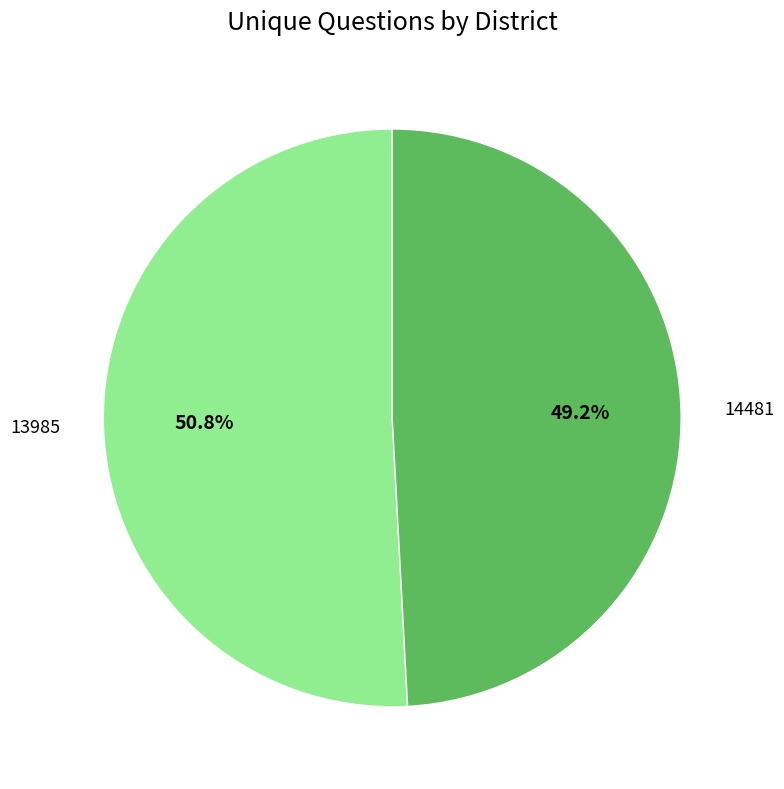

The 14481 slice represents 49% of the pie. True or false?

True